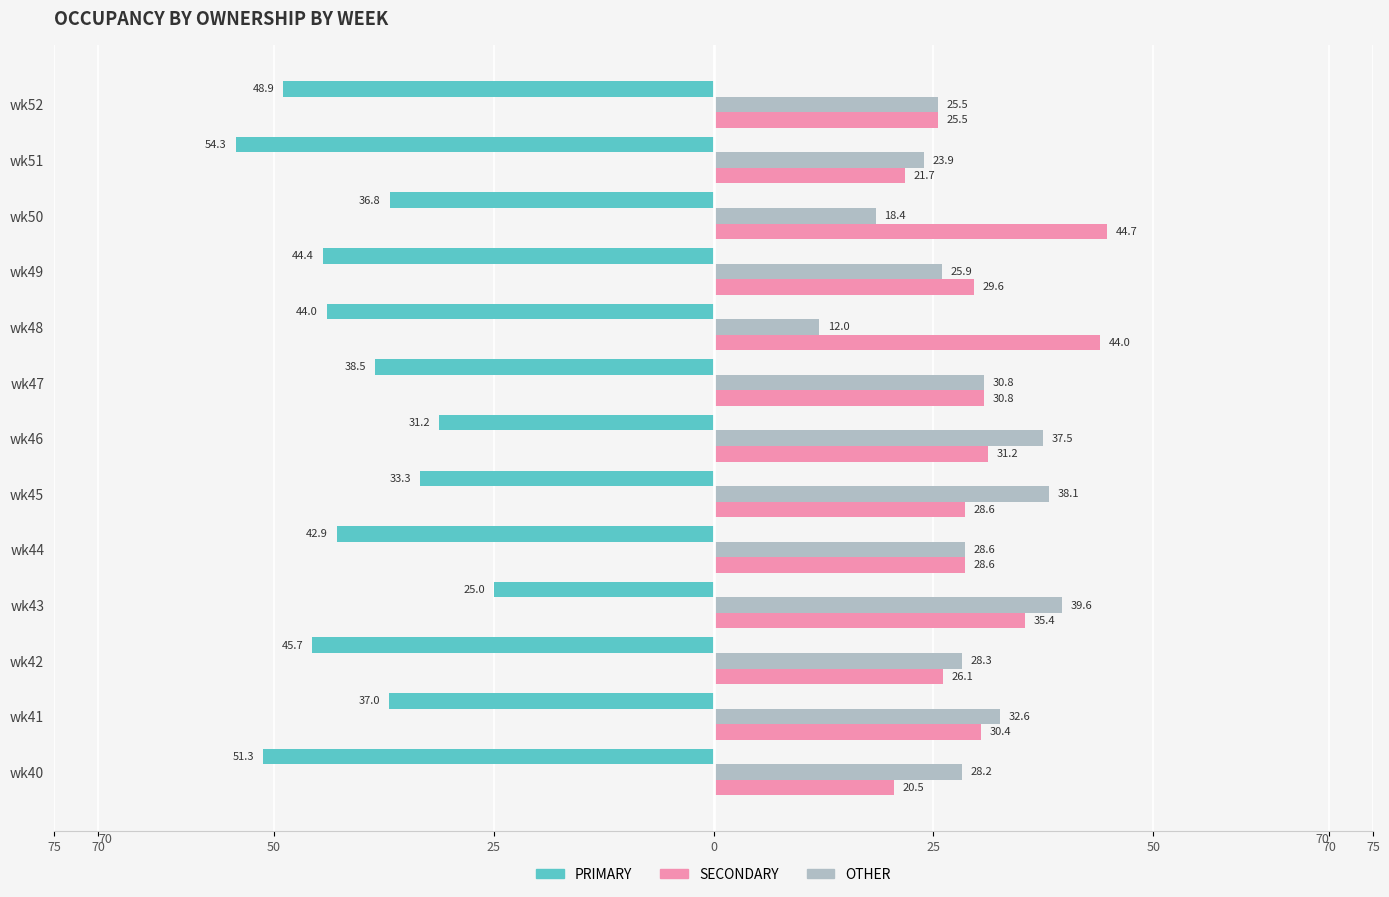

True or false: SECONDARY has a value of 66.2 at wk50.

False